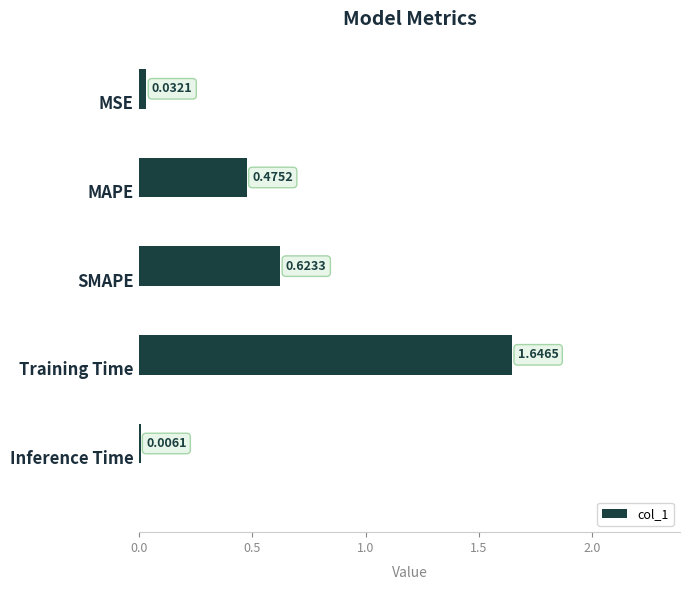

What is the sum of all values?

2.8